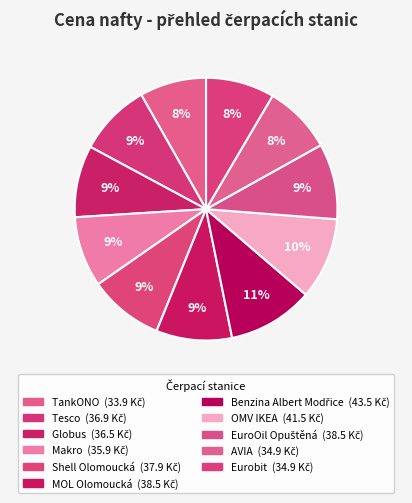

Is it true that AVIA is 1% of the pie?

False